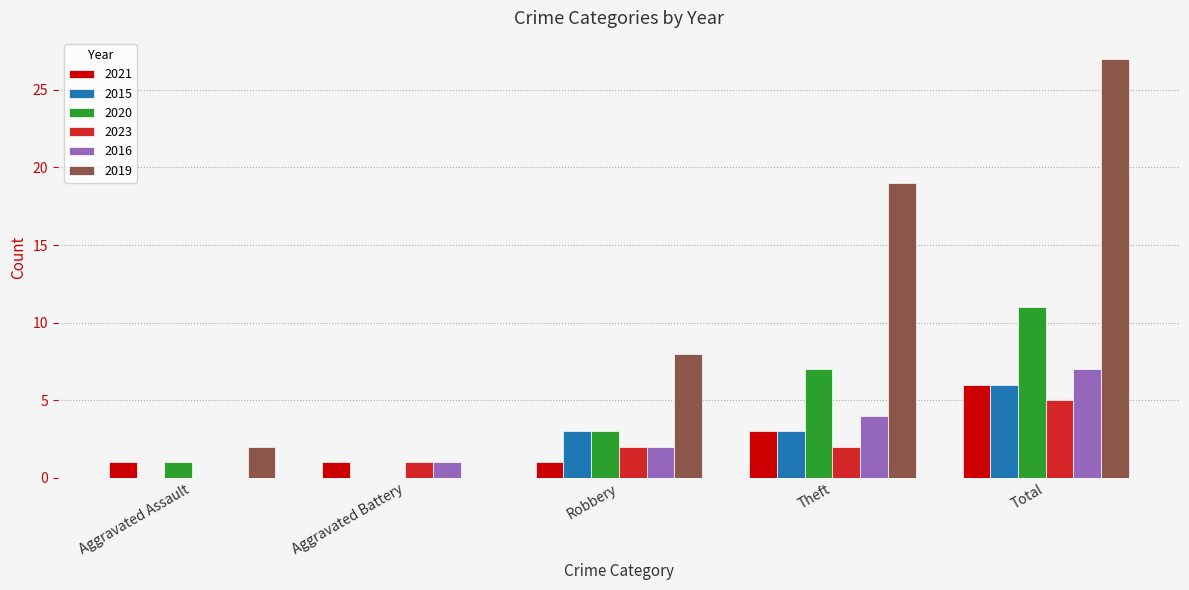

What is the difference between the 2019 values at Total and Aggravated Assault?

25